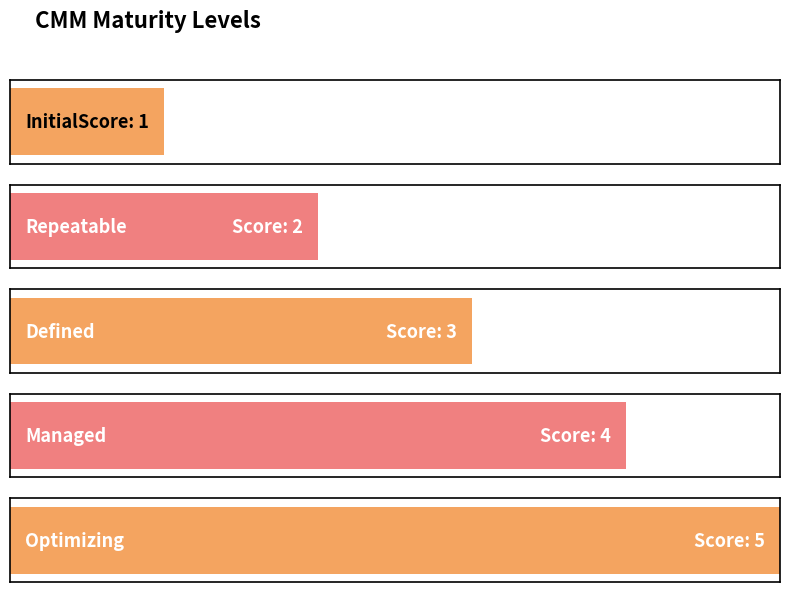

Count the values in the range 2 to 4.

3